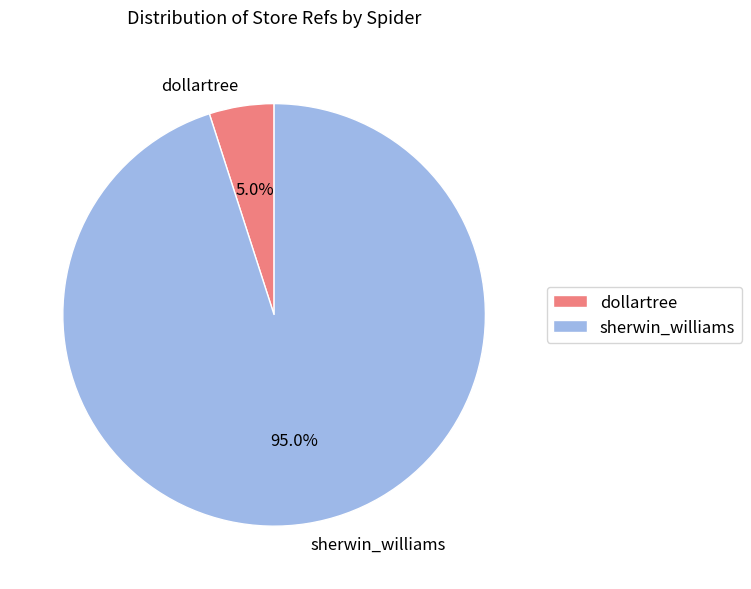

What percentage is the sherwin_williams slice, to the nearest percent?

95%